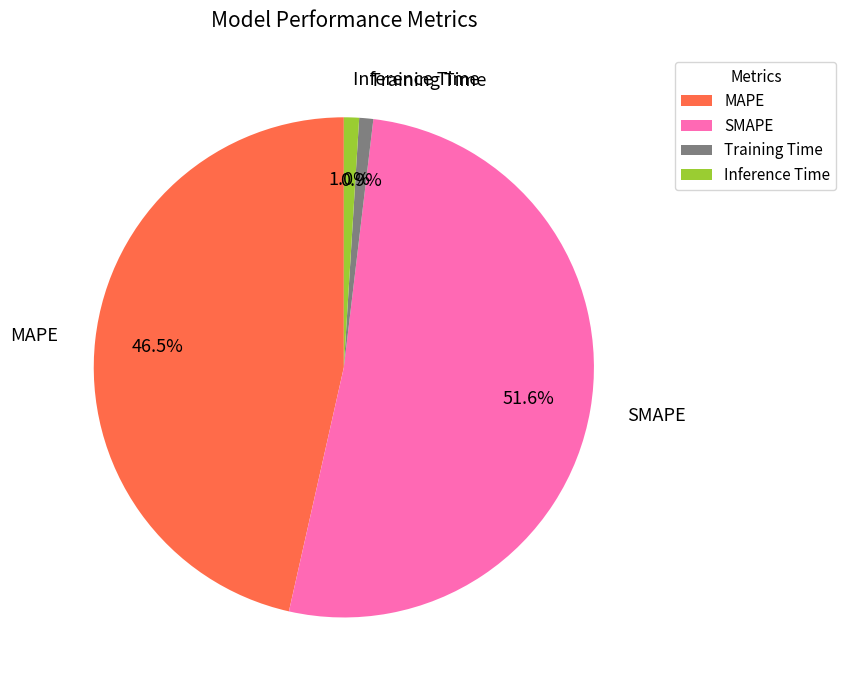

What is the largest slice in the pie chart?

SMAPE